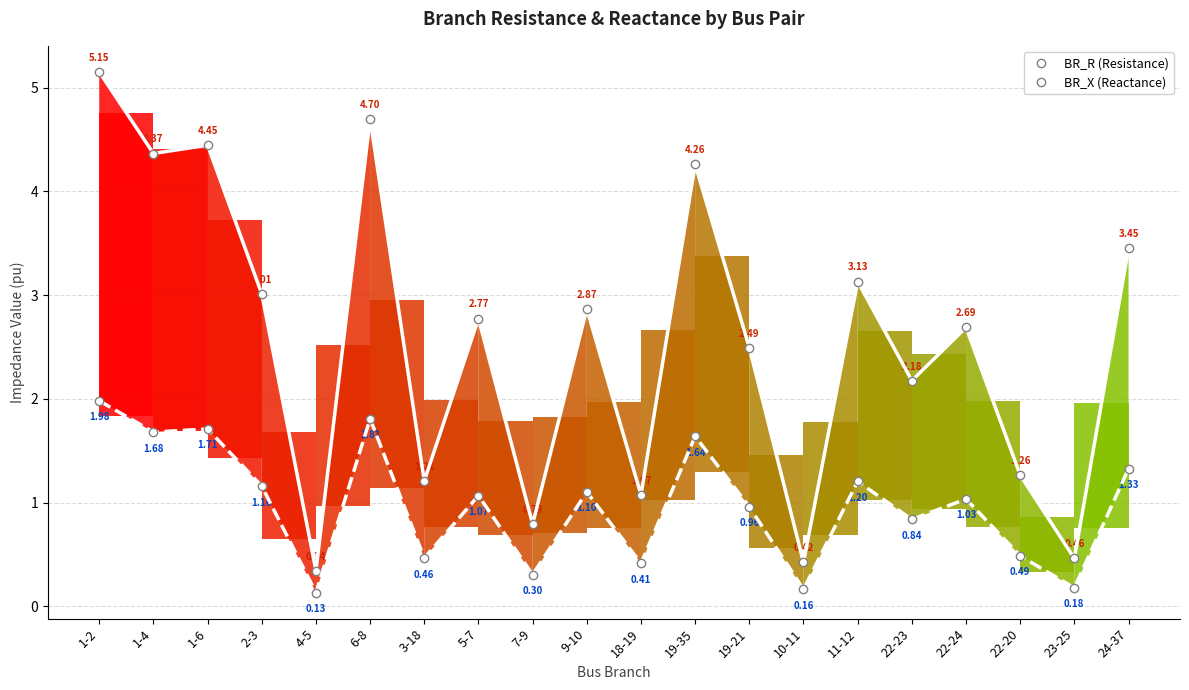

Between 3-18 and 19-21, which series saw the biggest shift?

BR_R (Resistance)